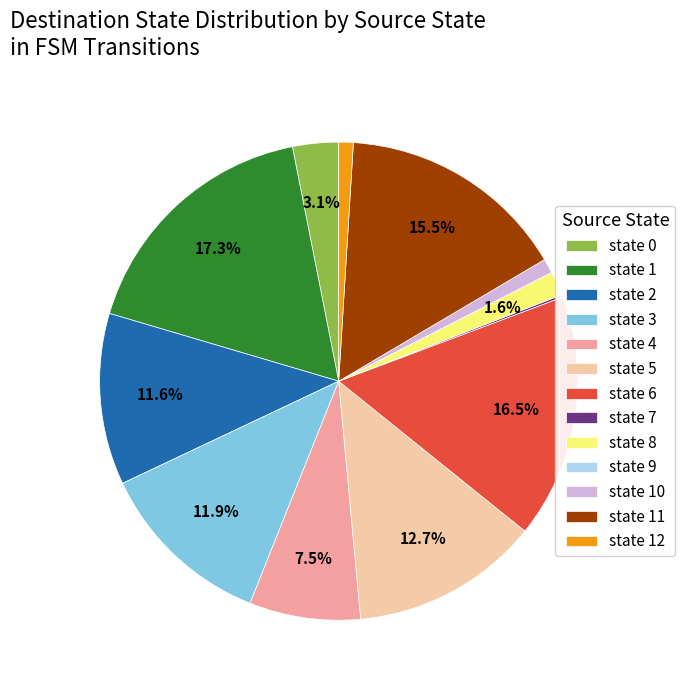

Is it true that state 12 is 1% of the pie?

True